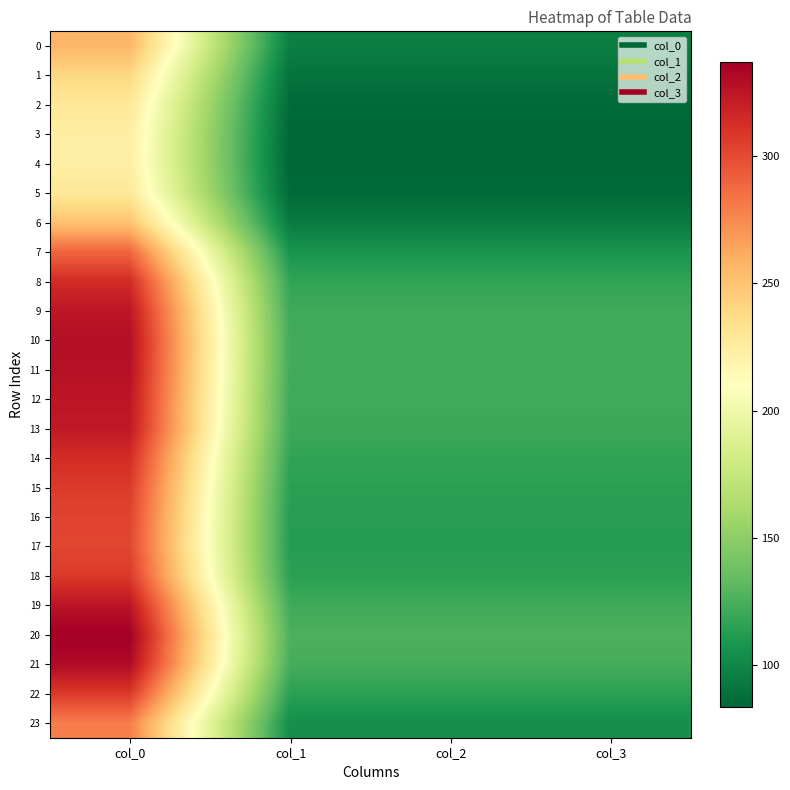

What is the difference between the highest and lowest values at col_2?

42.5